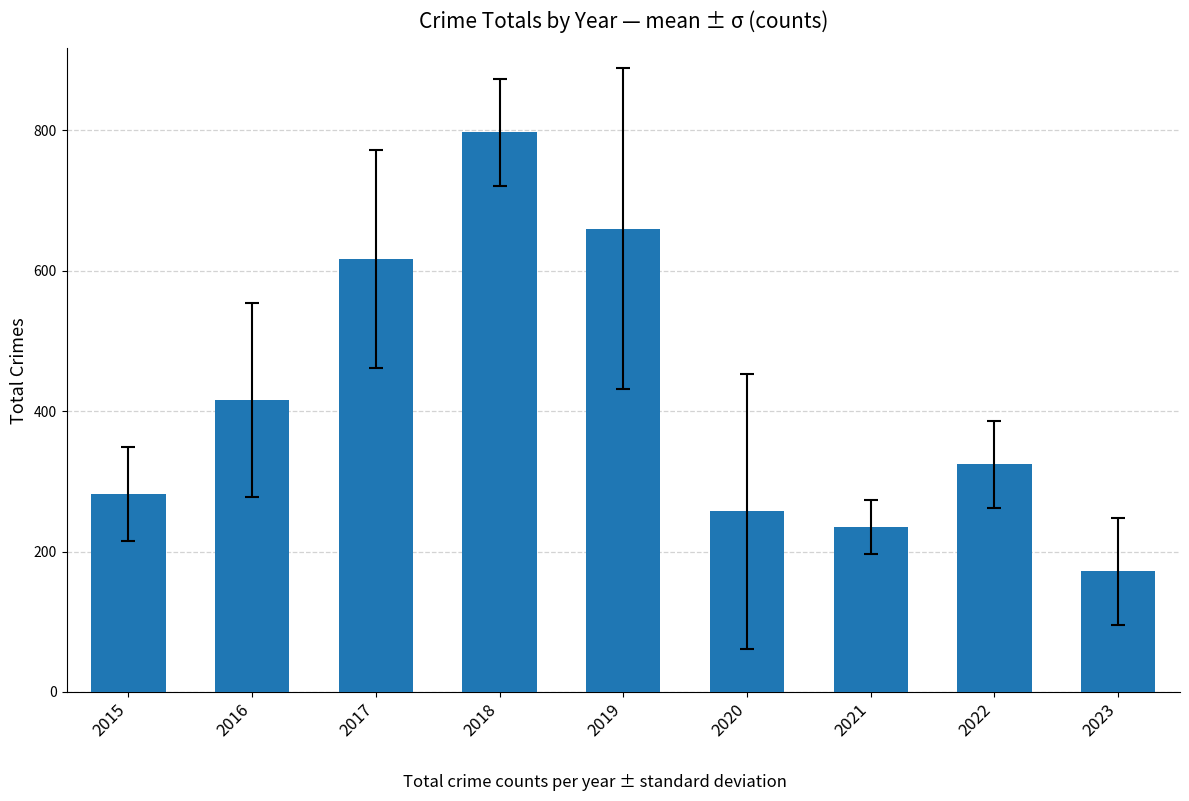

Reading right to left, list all the values displayed in this chart.

172	324	235	257	660	797	617	416	282